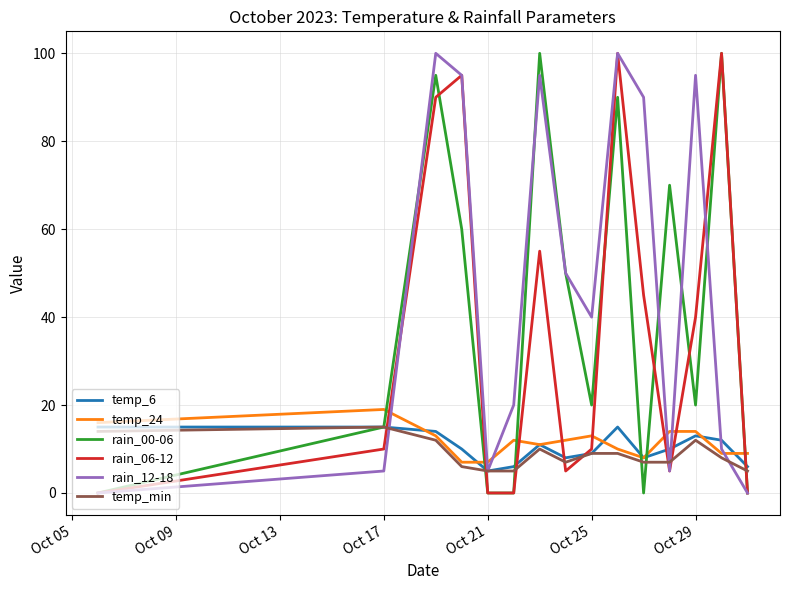

True or false: rain_00-06 and temp_24 intersect in this chart.

True